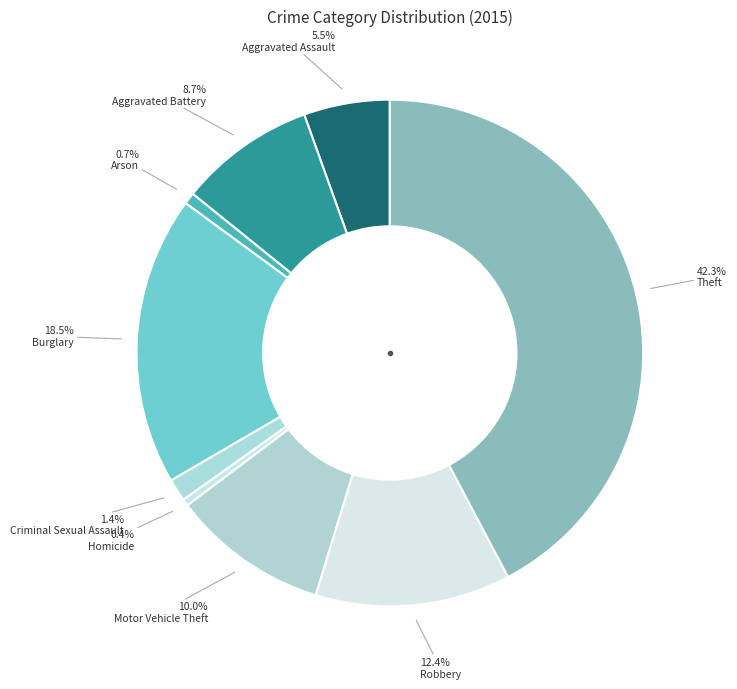

How many slices are in this pie chart?

9